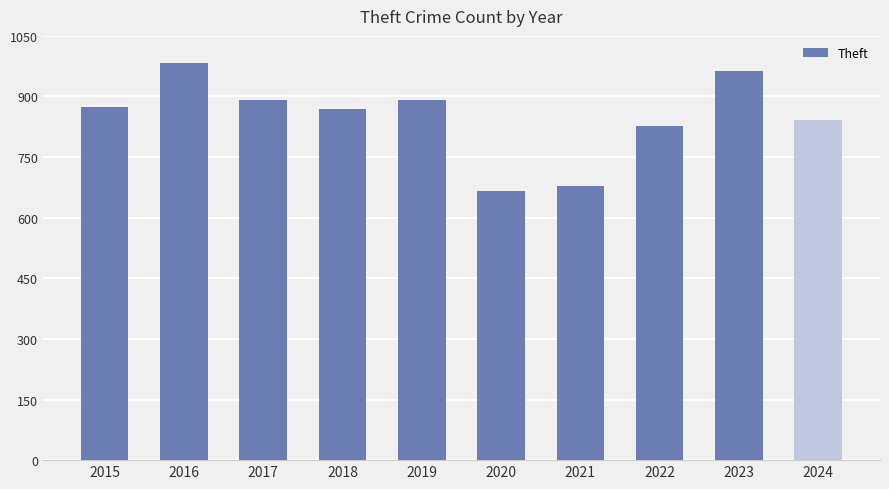

Read the value at 2021, to the nearest 50.

700